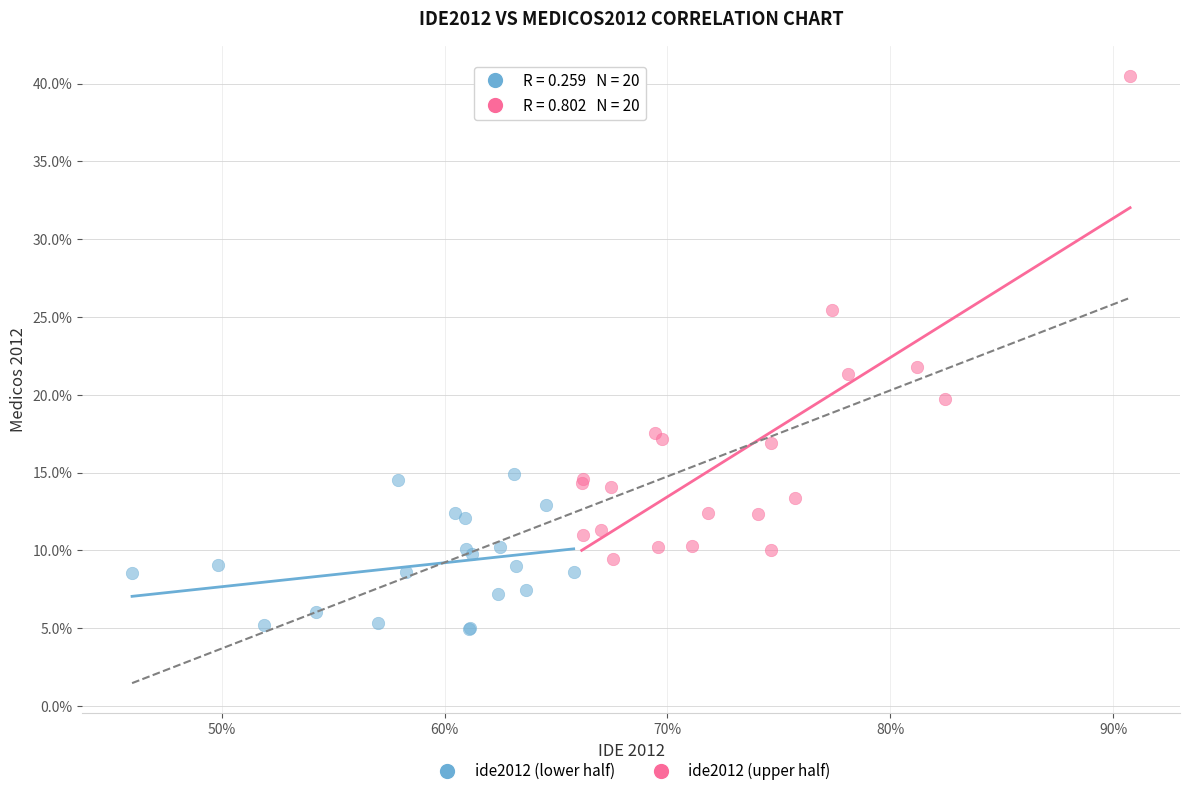

Which series contains the lowest Y value?

ide2012 (lower half)